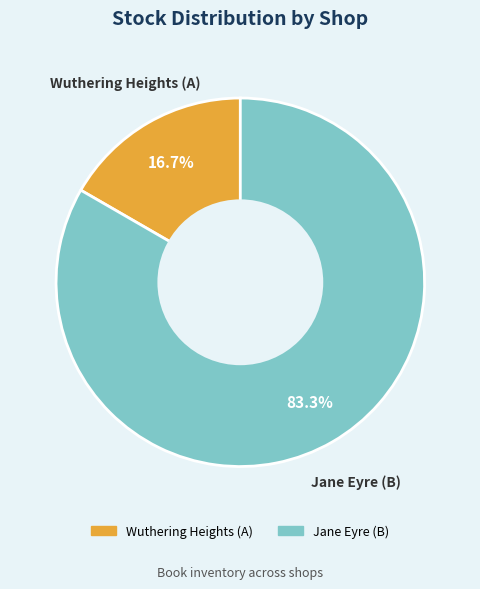

To the nearest percent, what is the combined percentage of Jane Eyre (B) and Wuthering Heights (A)?

100%